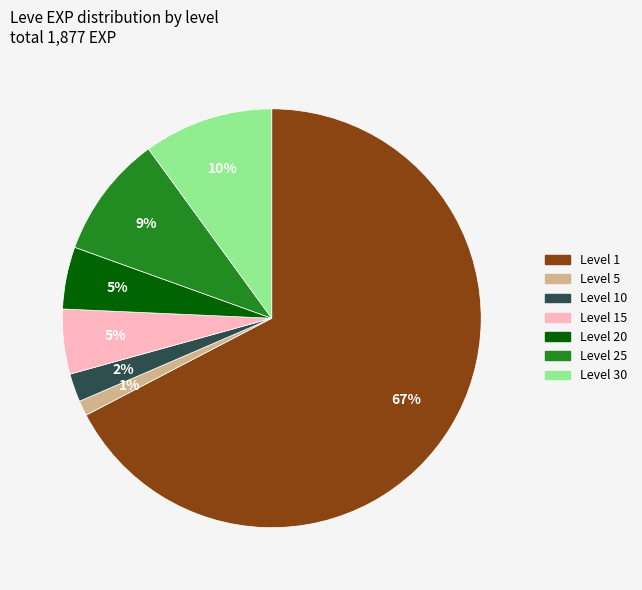

Does any single category account for the majority?

Yes